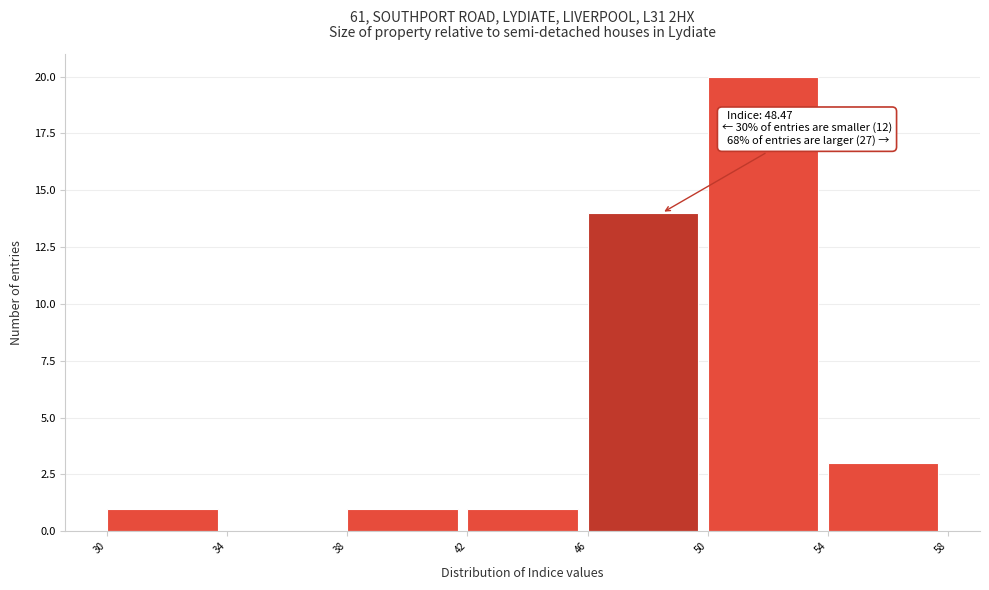

Over which range of the x-axis is the bar tallest?

50 to 54